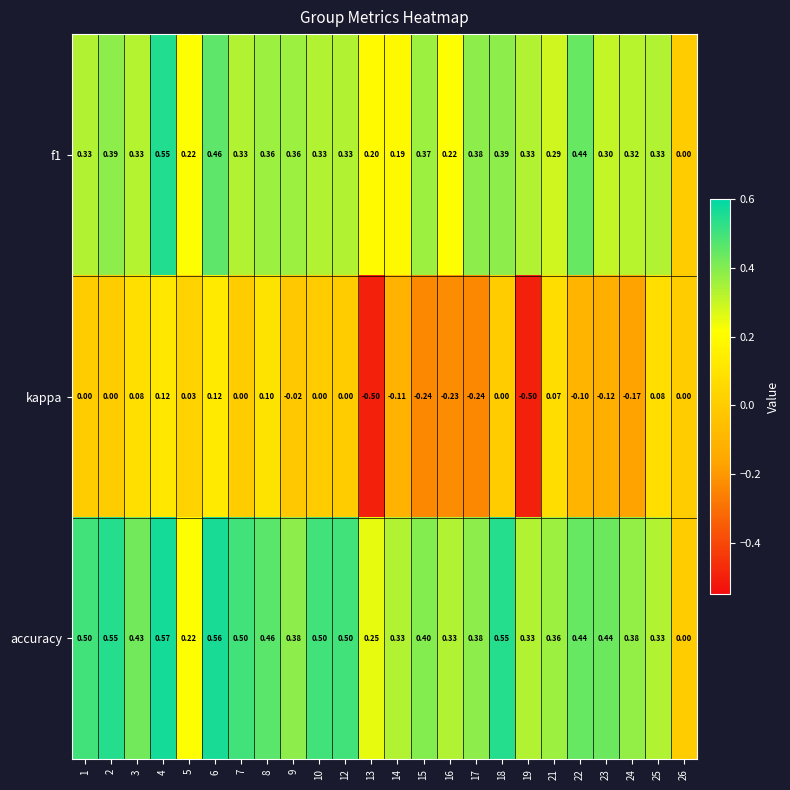

Is the value of accuracy at 16 greater than the value of f1 at 15?

No